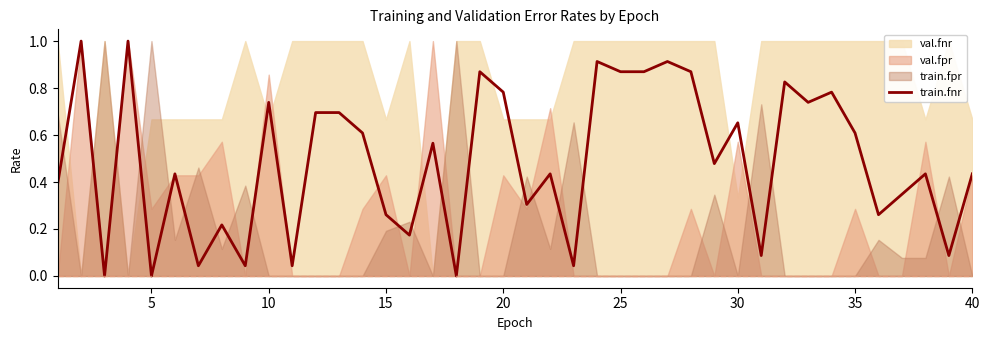

How many data points are above 0?

37